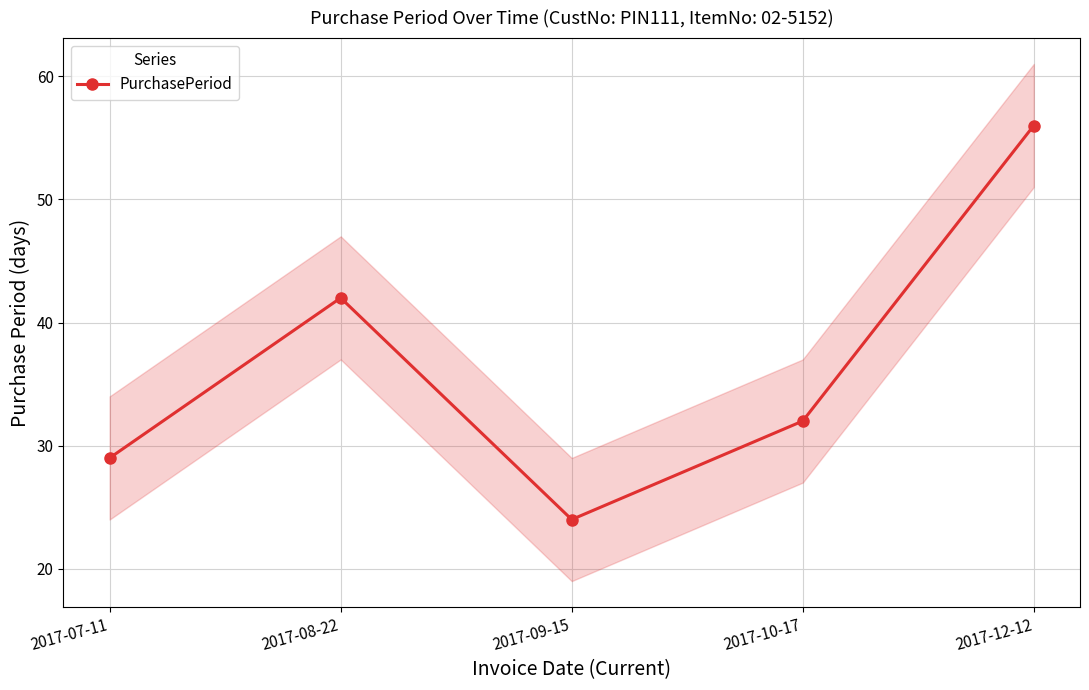

Is it true that the value at 2017-07-11 is 42?

False